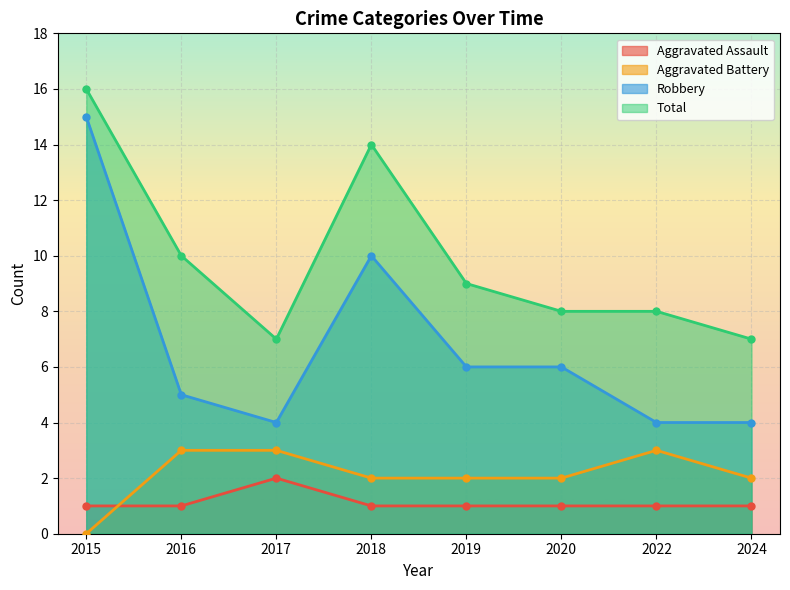

List the labels in order of Robbery value, largest first.

2015, 2018, 2019, 2020, 2016, 2017, 2022, 2024